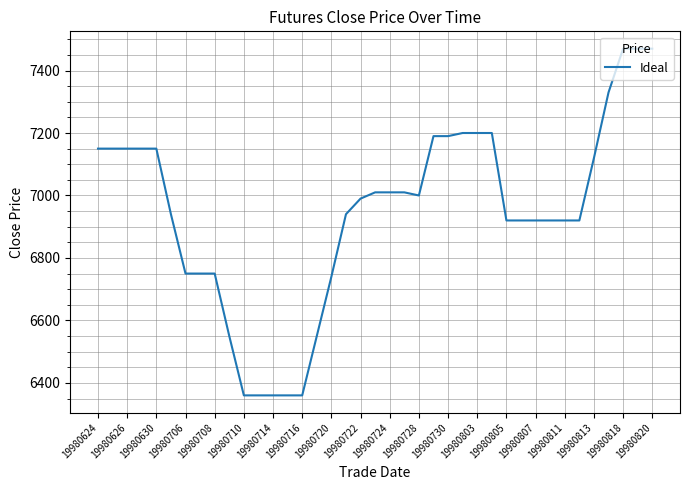

What is the smallest value displayed?

6360